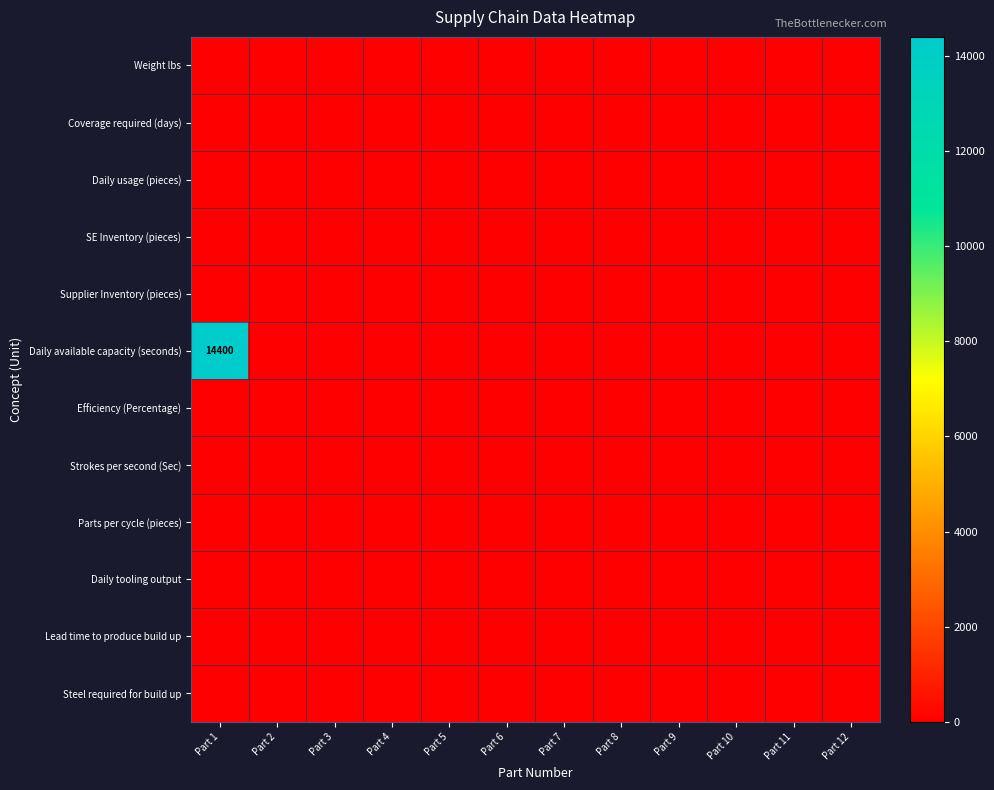

What is the average value of the Daily available capacity (seconds) series?

1200